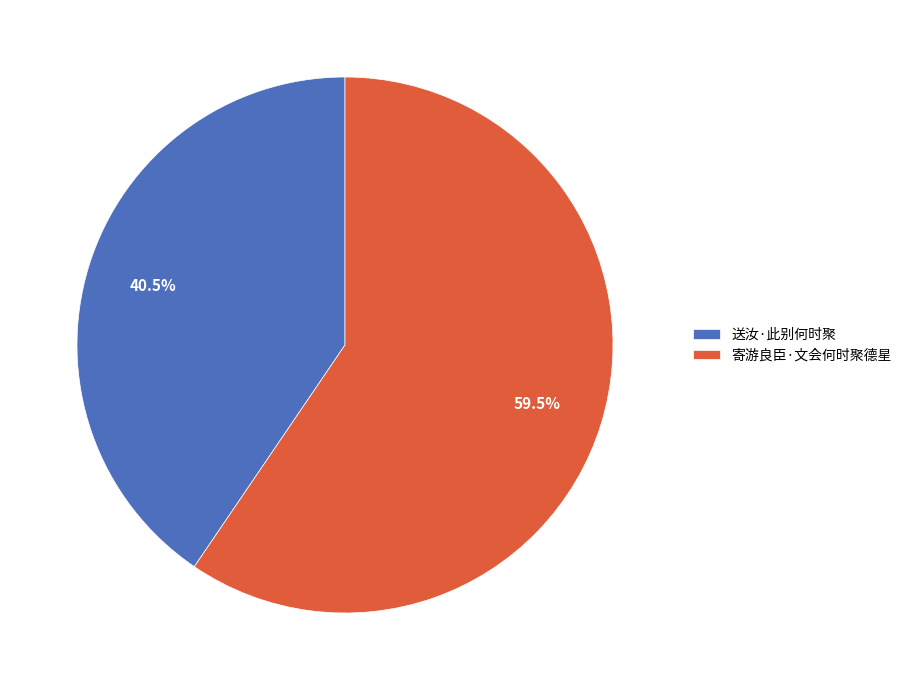

To the nearest percent, what is the average slice percentage?

50%